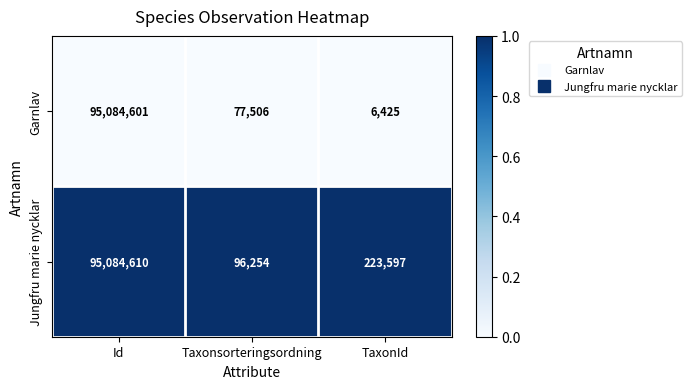

Which series changed the most between Id and TaxonId?

Garnlav